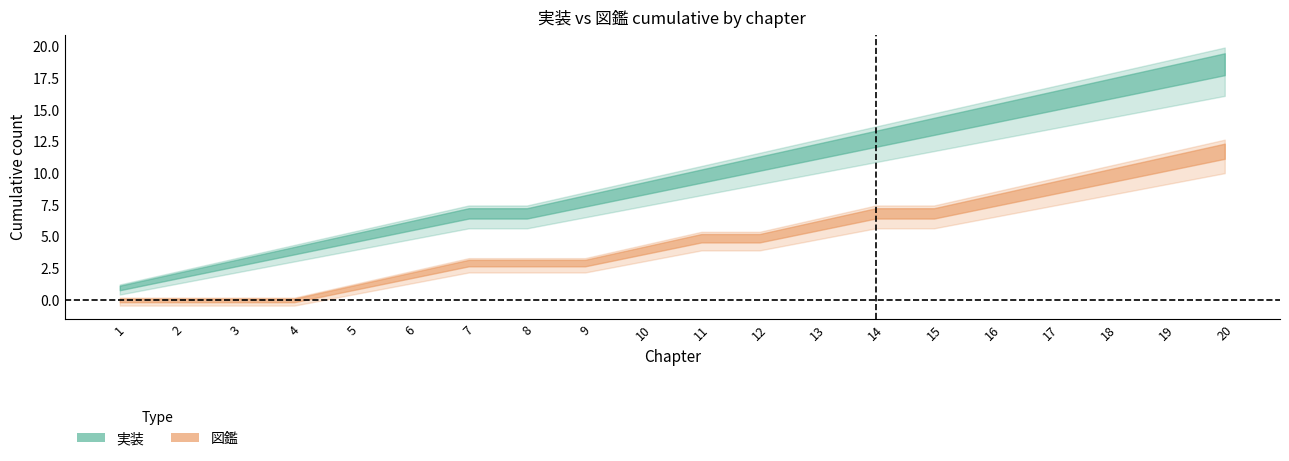

Rank the series by their average value, from highest to lowest.

実装, 図鑑